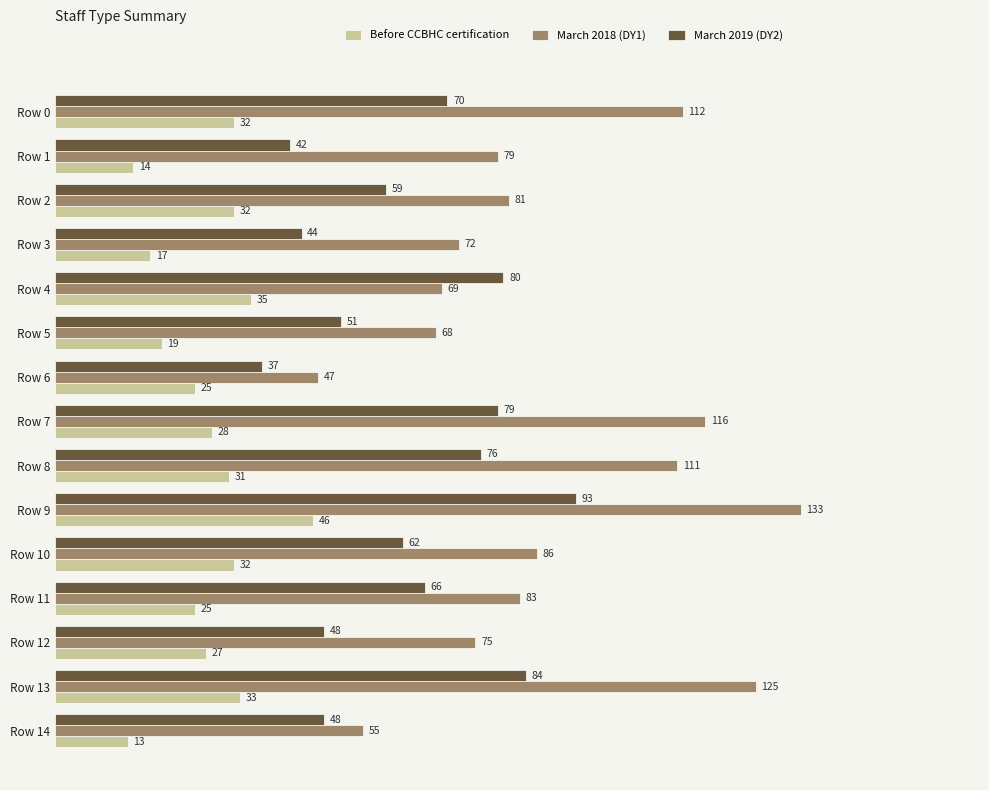

At which category is the sum across all series the highest?

Row 9